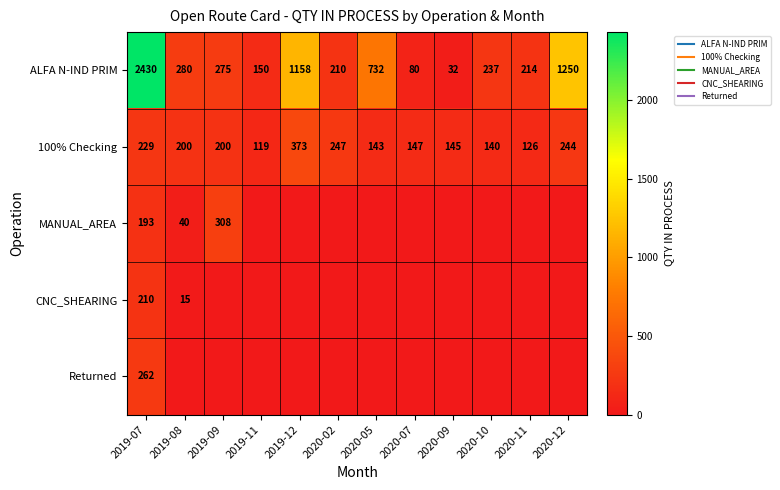

At how many categories does at least one series exceed 2045?

1